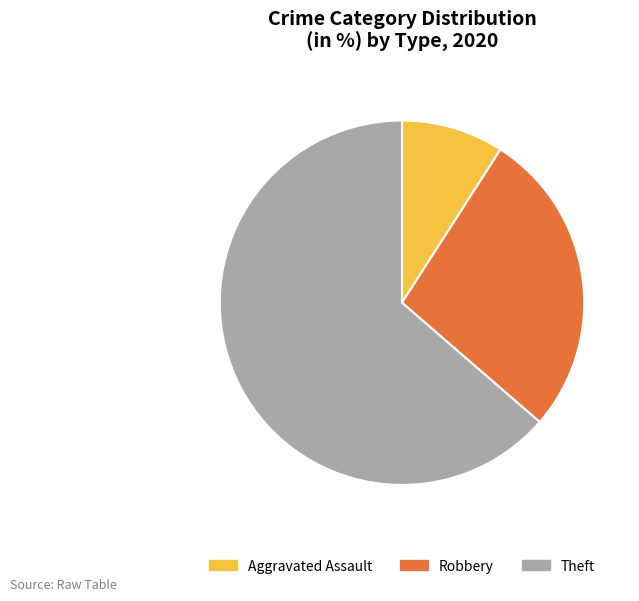

Combined, do Robbery and Theft account for over 50%?

Yes